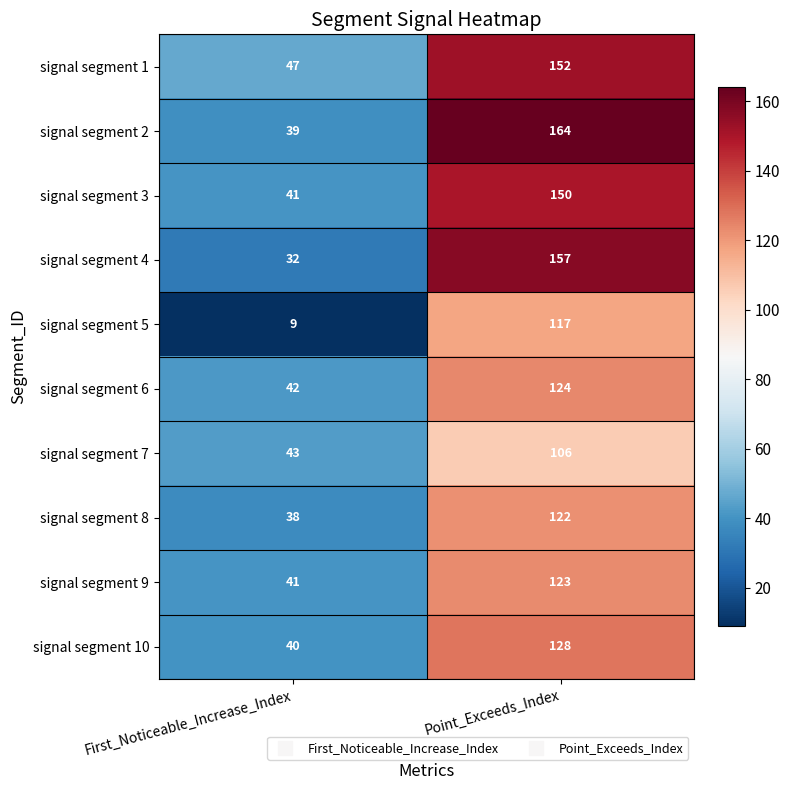

The value of signal segment 1 at Point_Exceeds_Index is 235. True or false?

False